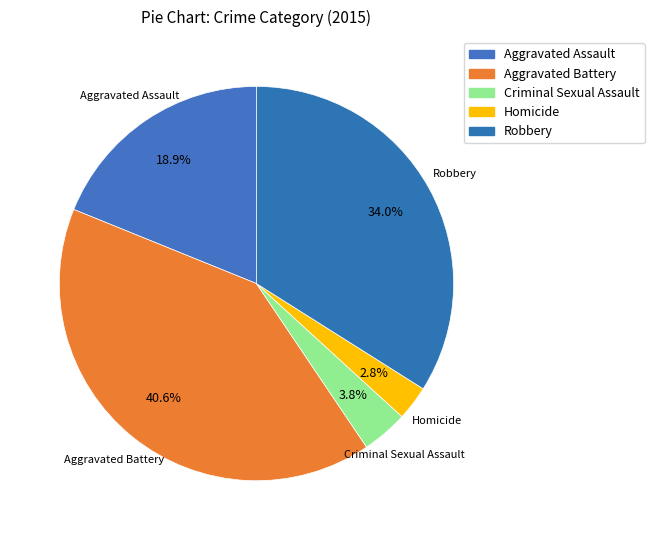

What percentage is NOT represented by Criminal Sexual Assault?

96.2%